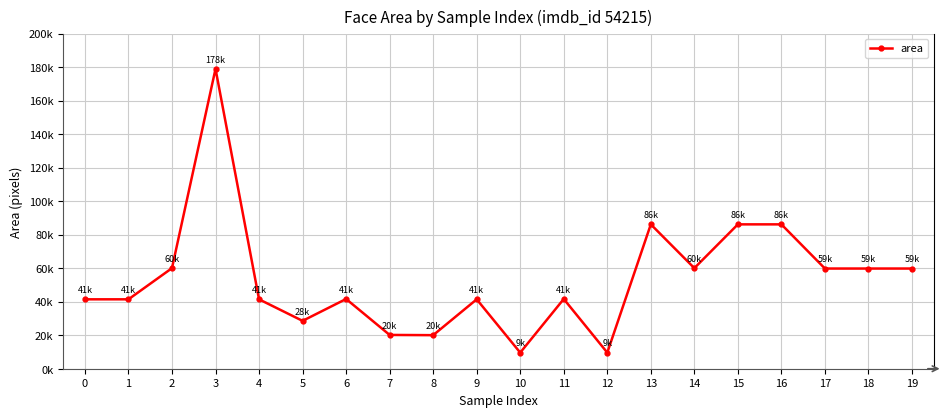

At which label does the data first exceed 41616?

2